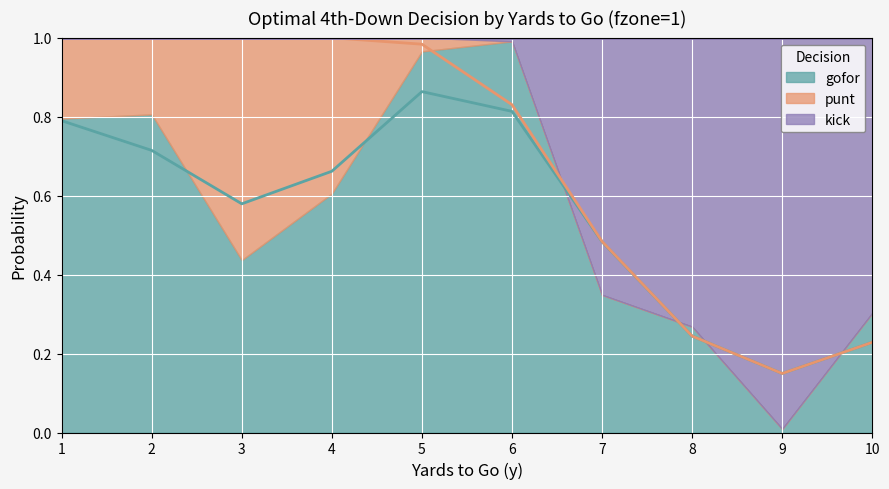

The gofor series shows 0.0 at 9. True or false?

True